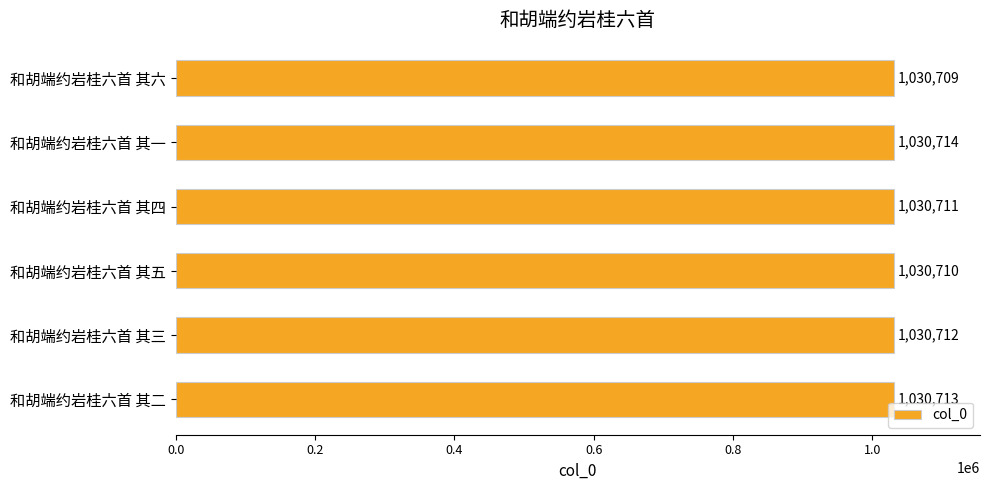

What is the value of the 4th bar from the top?

1030710